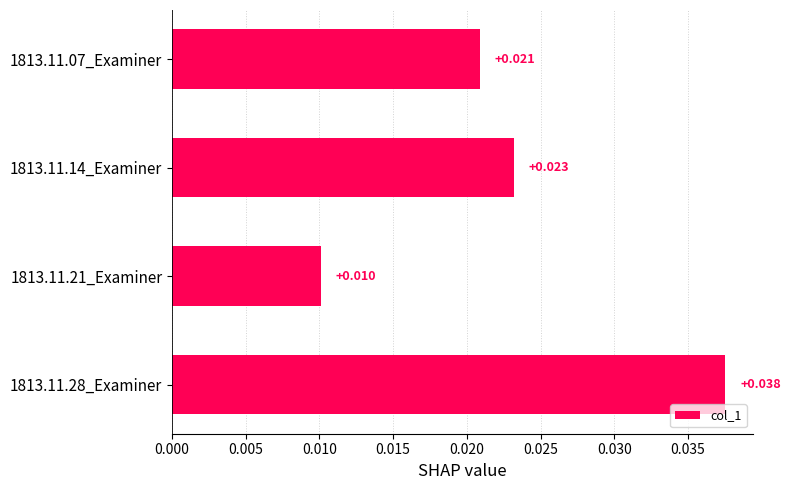

Which category has the highest value across all series?

1813.11.28_Examiner